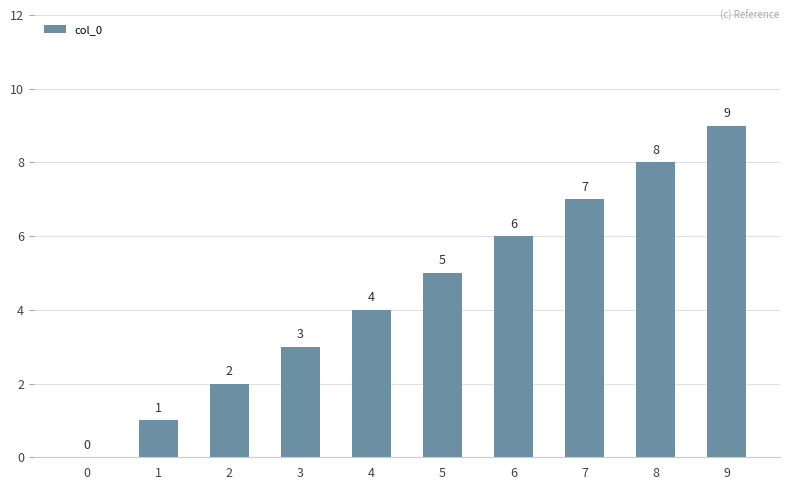

How many distinct data groups are displayed?

1